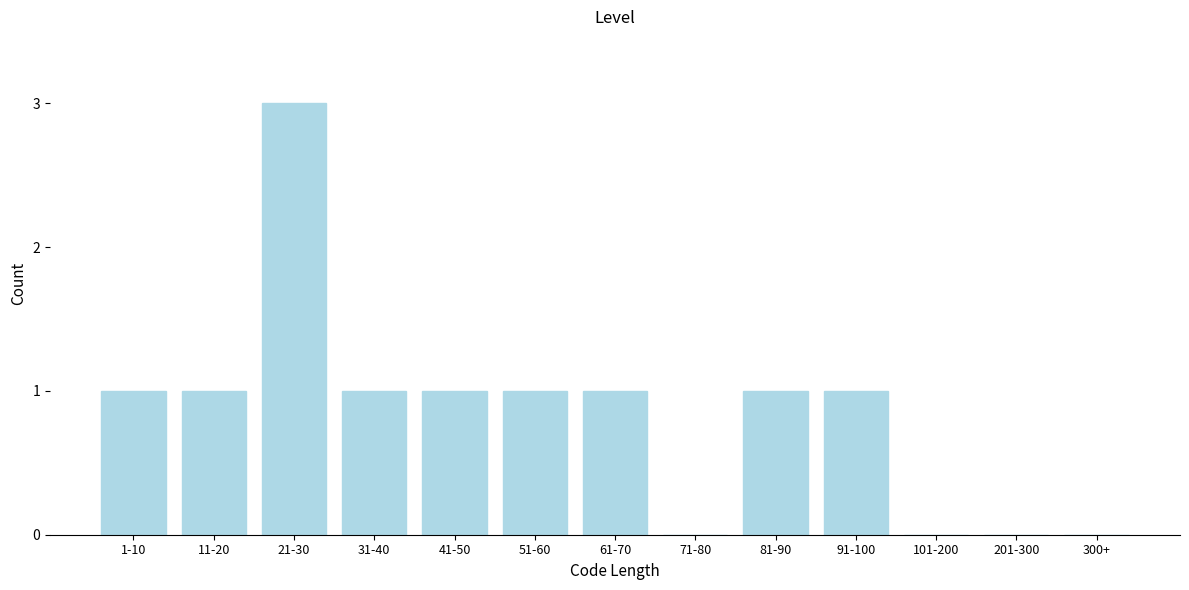

Reading left to right, transcribe all the data shown in this chart.

1-10=1	11-20=1	21-30=3	31-40=1	41-50=1	51-60=1	61-70=1	71-80=0	81-90=1	91-100=1	101-200=0	201-300=0	300+=0